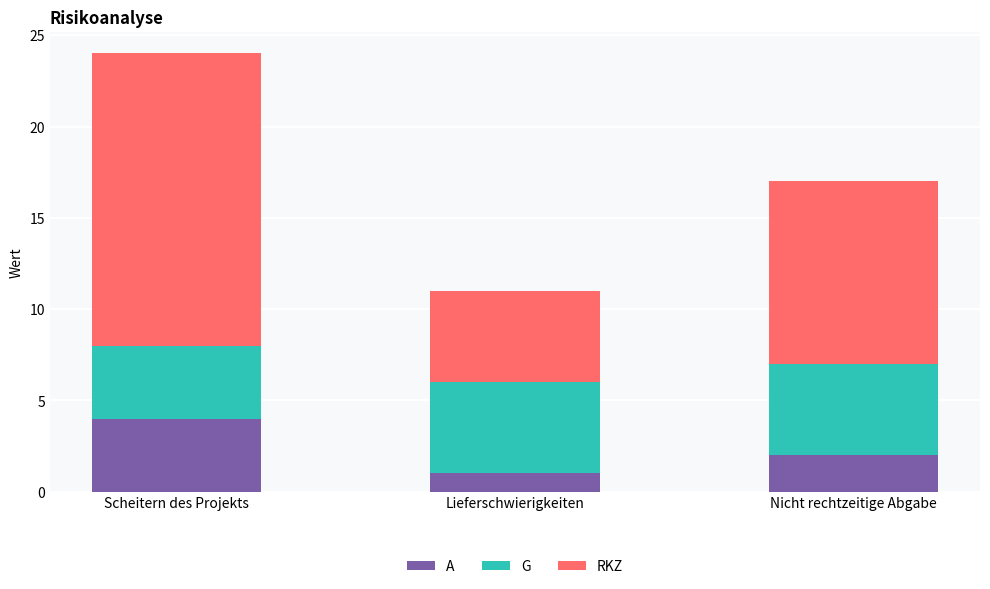

What is the highest value of the A series?

4